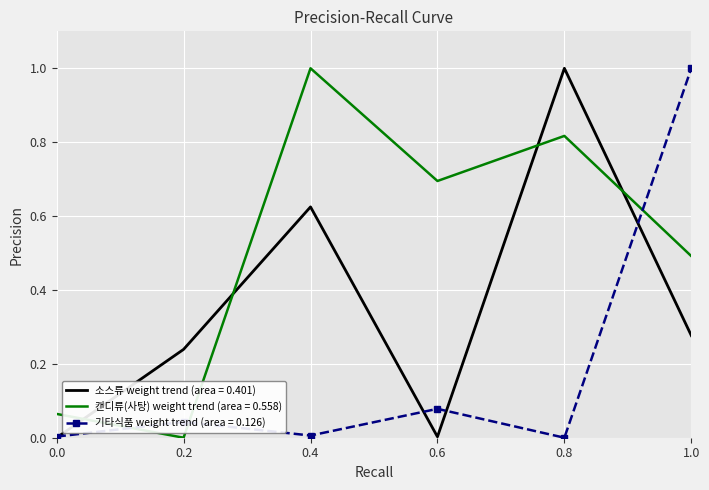

The 캔디류(사탕) weight trend (area = 0.558) series shows 1.8 at 0.4. True or false?

False